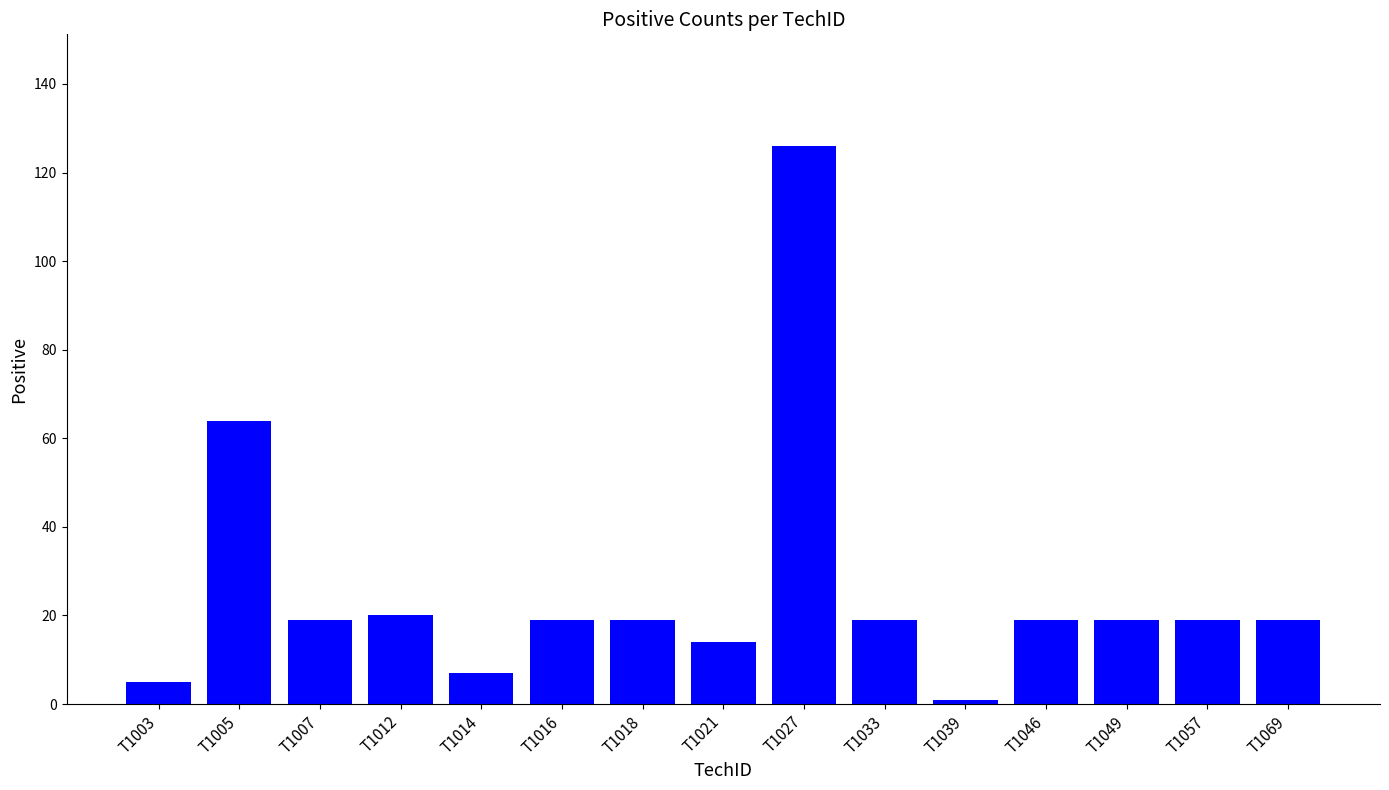

What is the approximate value at T1012, to the nearest 10?

20